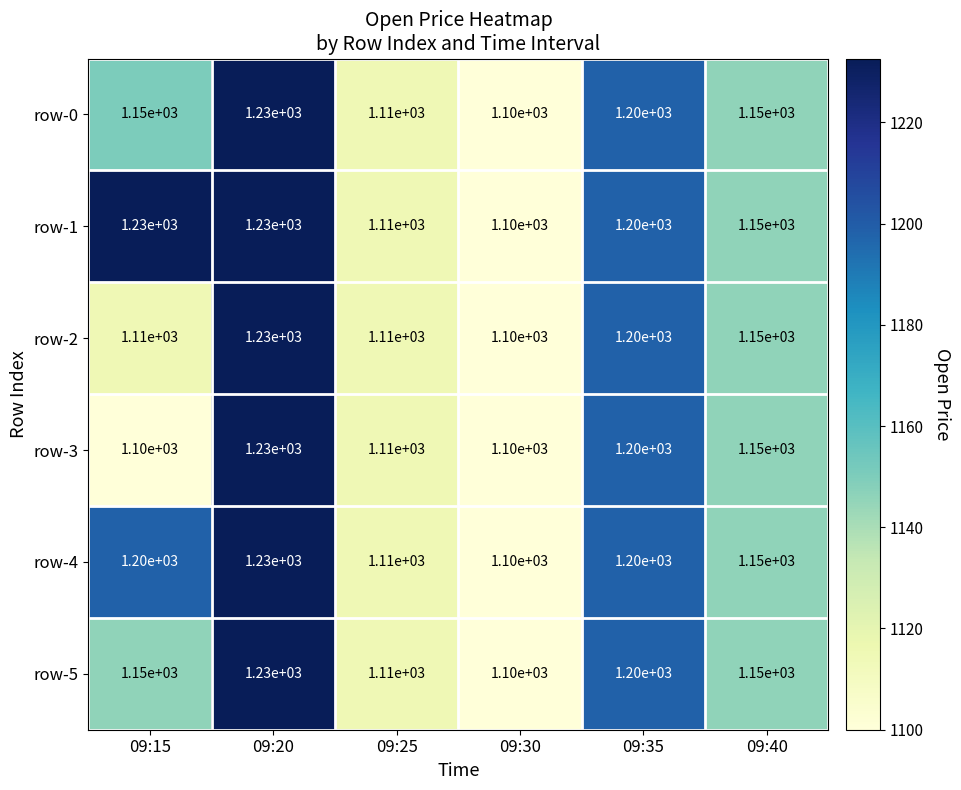

What is the sum of all row-1 values?

7020